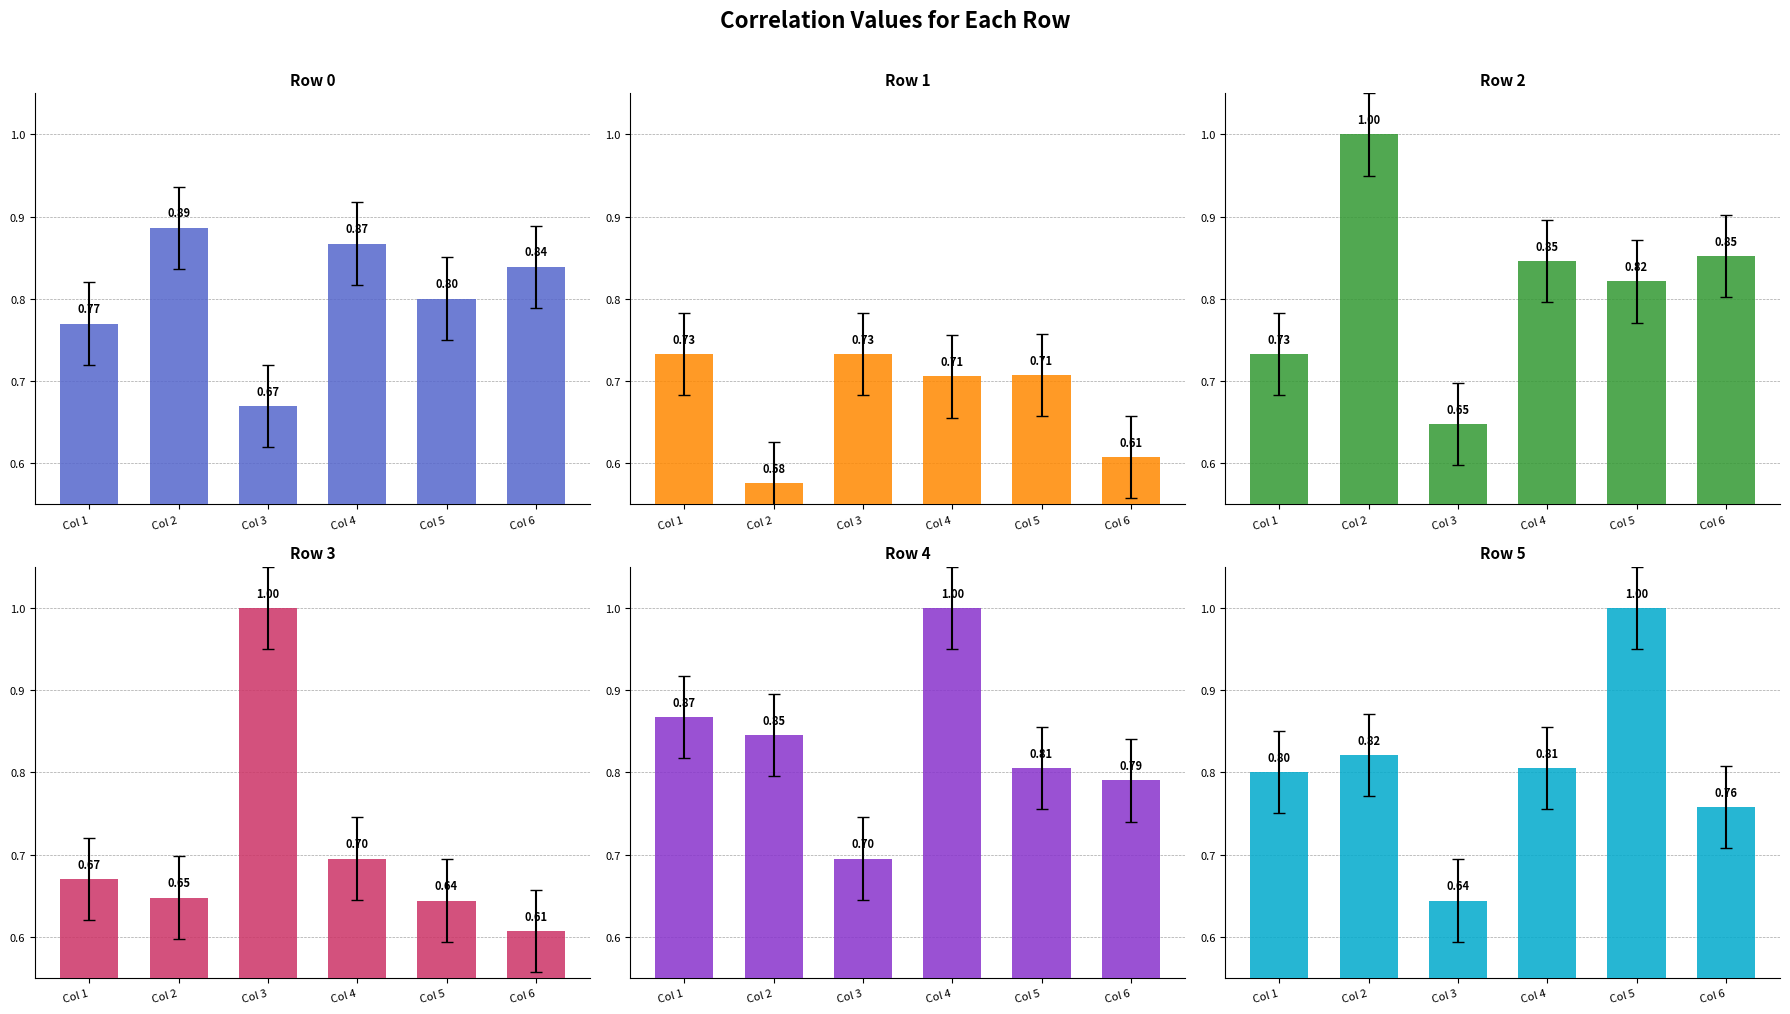

What is the total value across all series at Col 5?

4.8